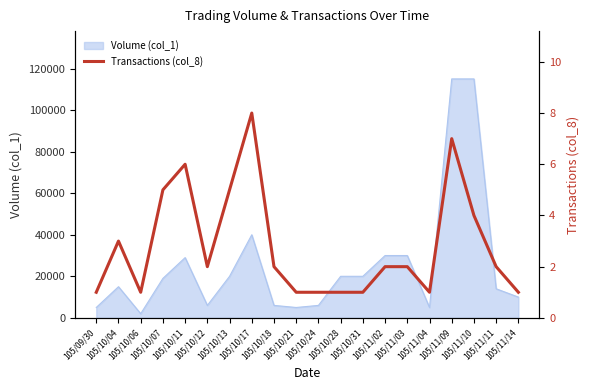

What value does the data have at 105/11/03?

2